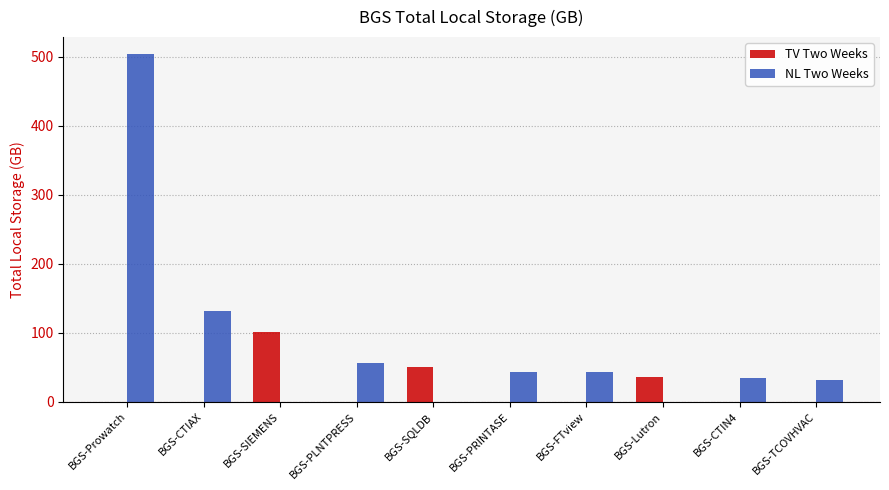

Between BGS-Prowatch and BGS-CTIAX, which series saw the biggest shift?

NL Two Weeks